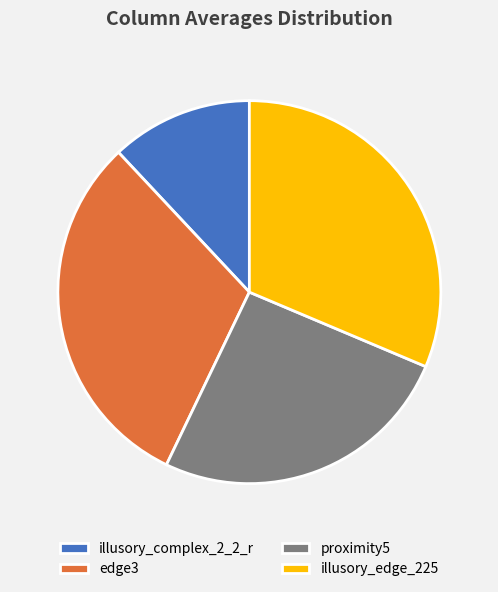

True or false: edge3 accounts for 31% of the total.

True